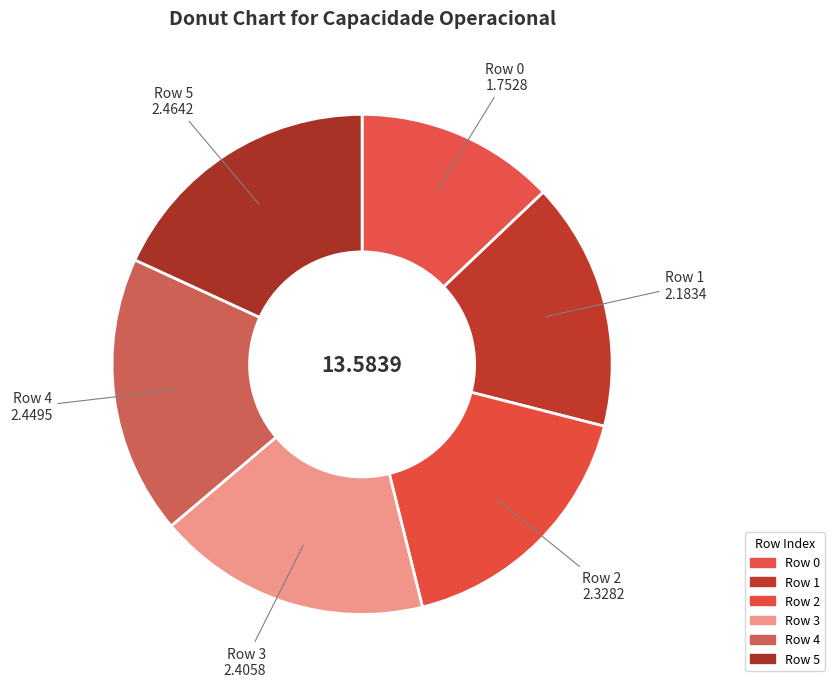

Do Row 4 and Row 5 together represent more than half of the pie?

No